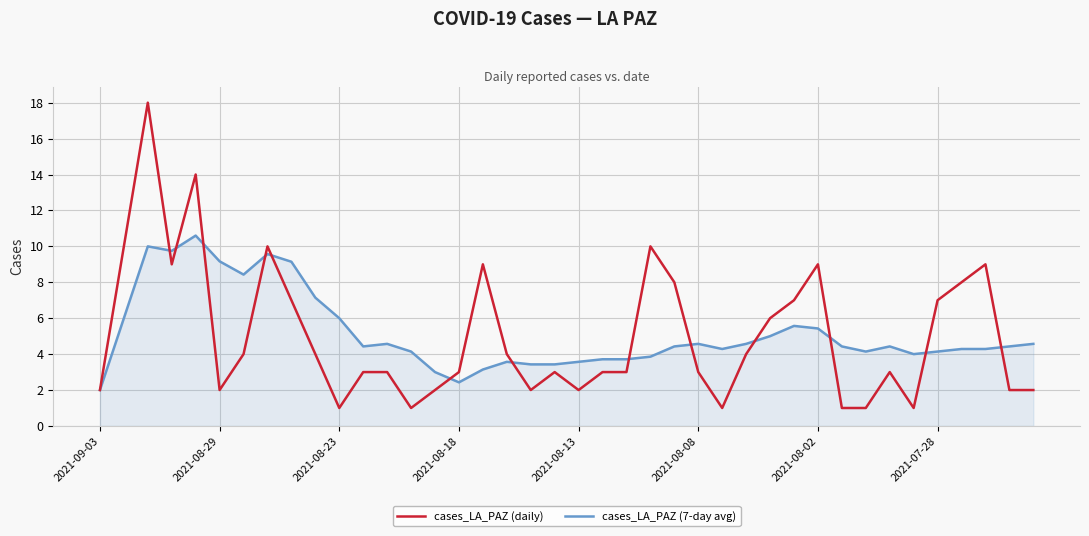

What is the minimum value for cases_LA_PAZ (daily)?

1.0